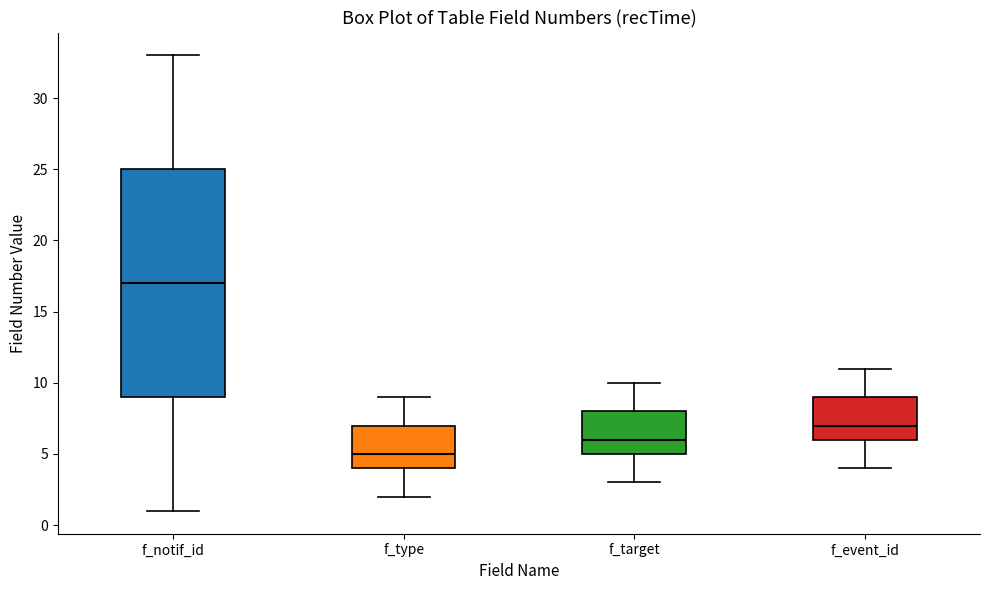

Which box's median line is the highest?

f_notif_id